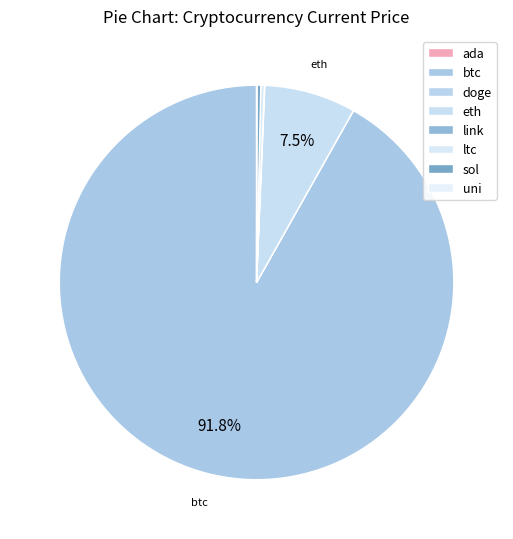

To the nearest percent, what percentage of the pie is eth?

8%